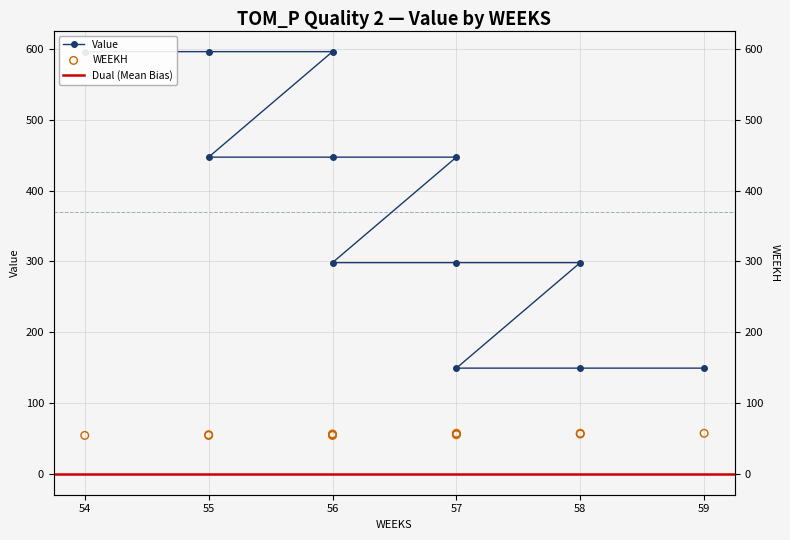

Which series has the largest total across all categories?

Value